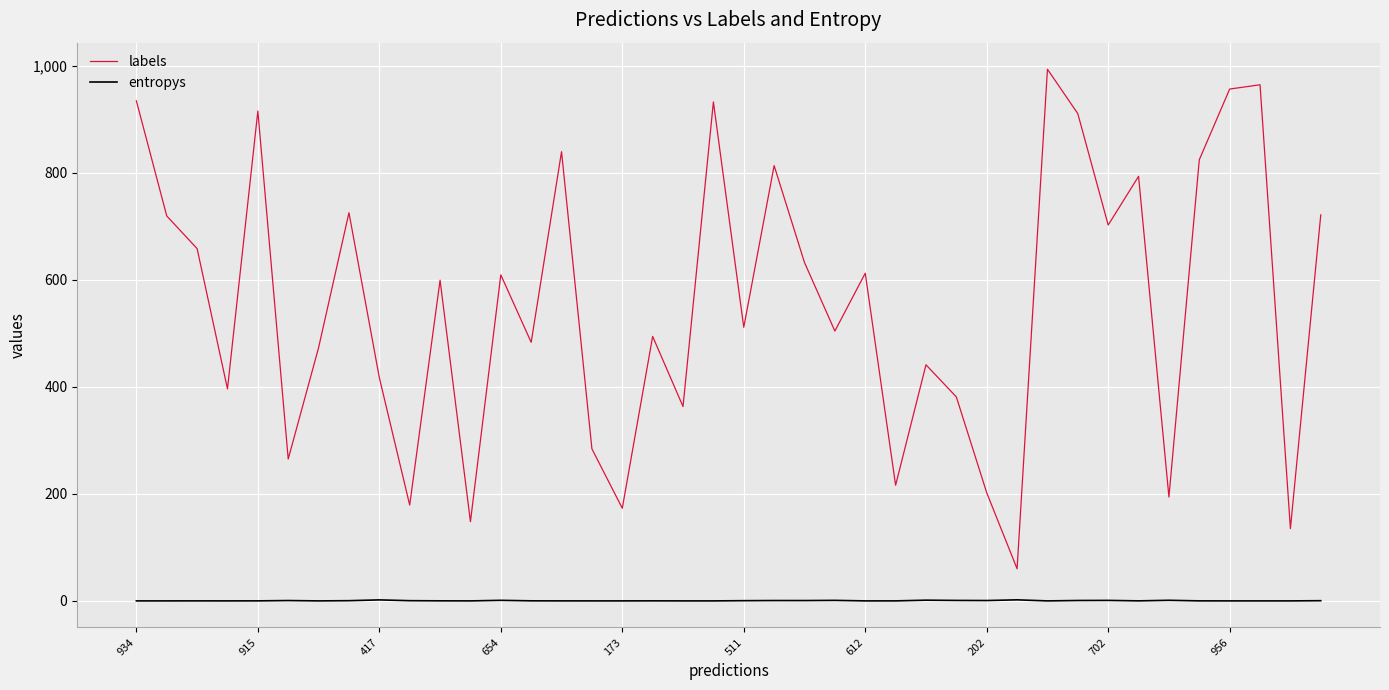

List the series in order of their peak value, lowest first.

entropys, labels